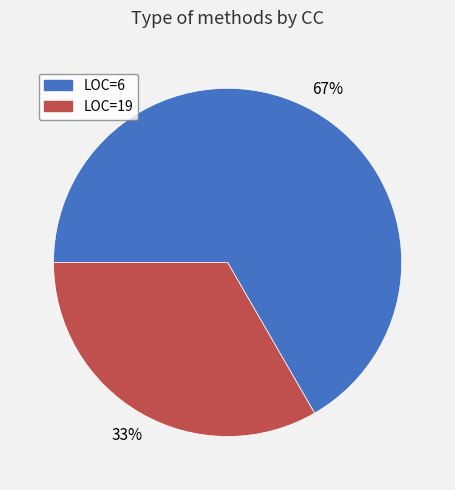

To the nearest percent, what portion does LOC=19 represent?

33%